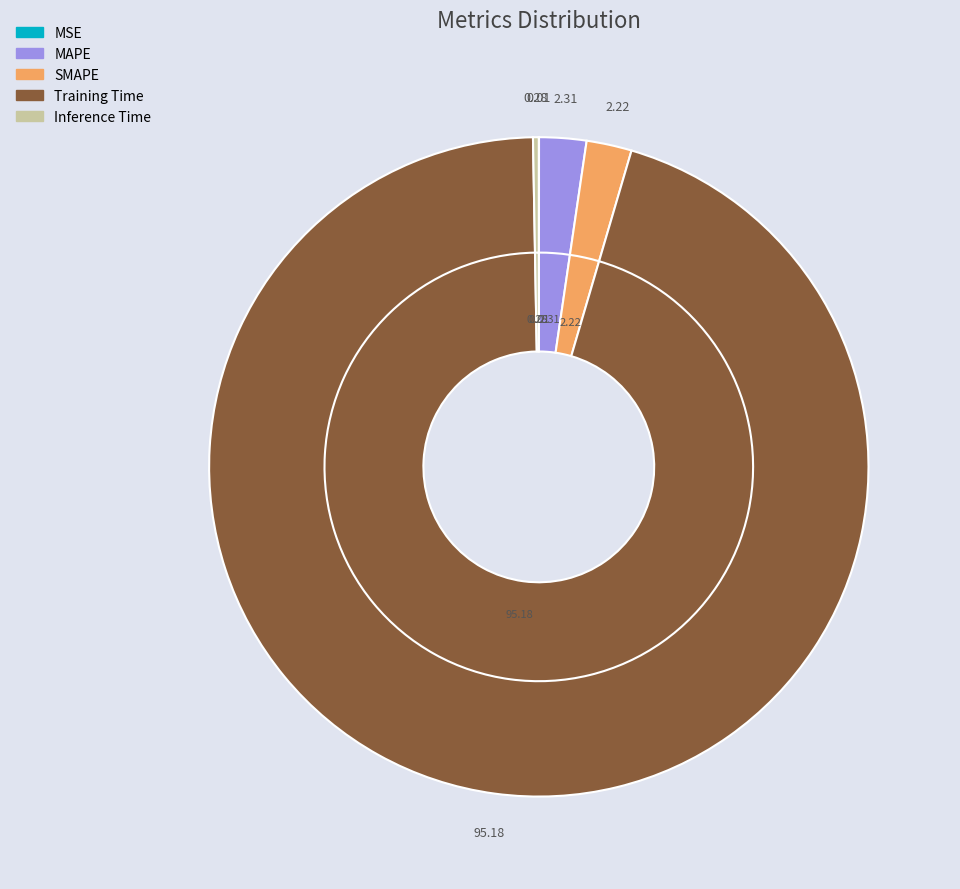

To the nearest percent, what is the difference between the MAPE and Training Time slice percentages?

93%